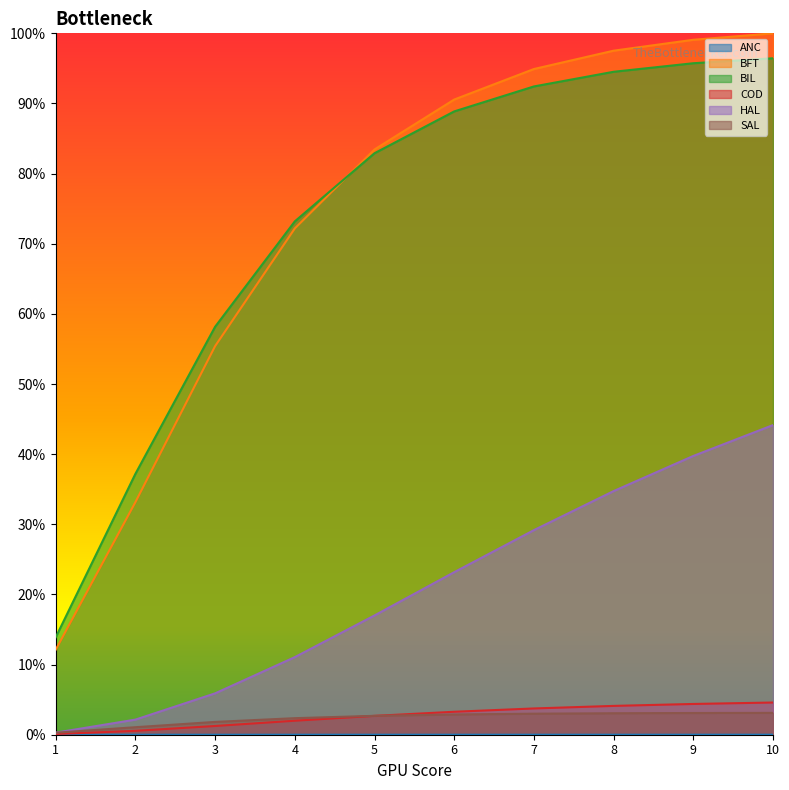

Rank the series by their maximum value, from highest to lowest.

BFT, BIL, HAL, COD, SAL, ANC